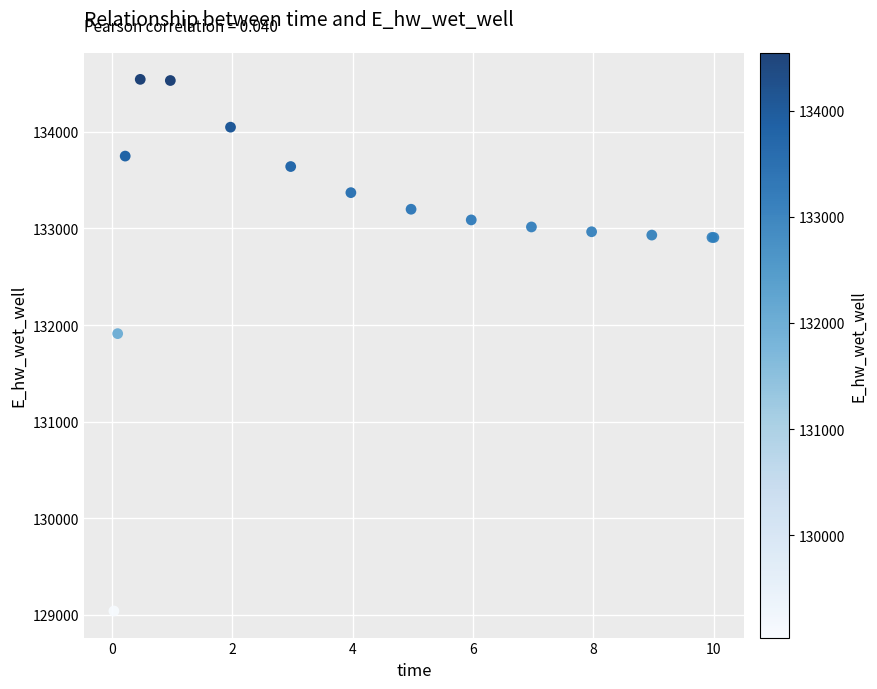

What Y value in the scatter plot is closest to 131791?

131910.7